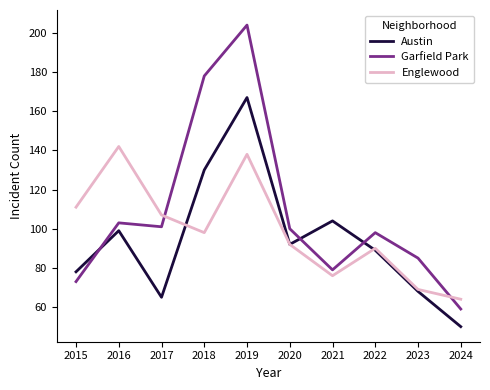

Between 2016 and 2018, which series saw the biggest shift?

Garfield Park